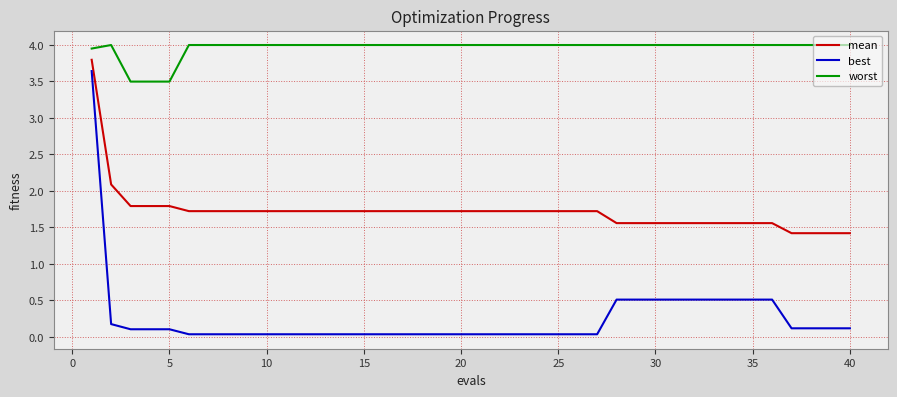

Which series has the widest spread of values?

best